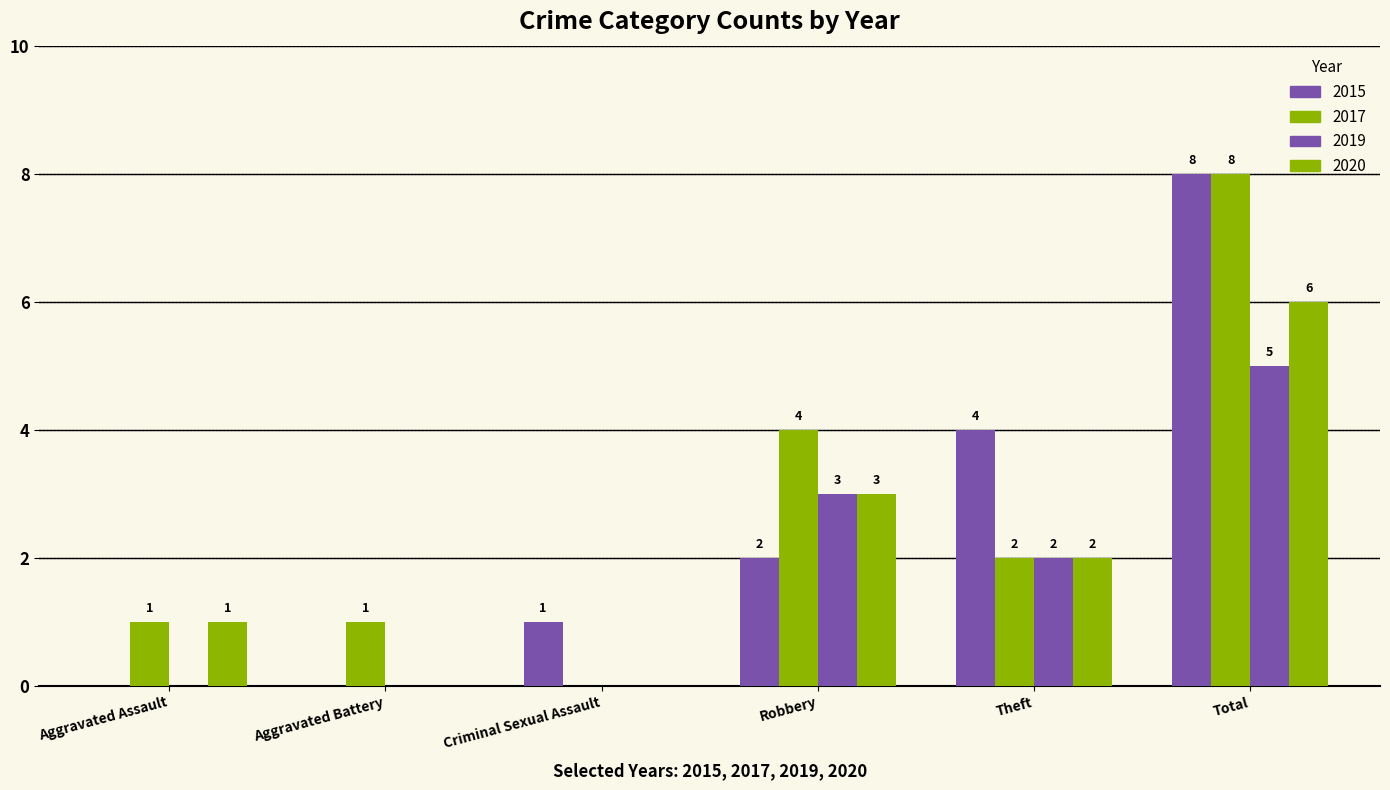

Are the bars horizontal?

No